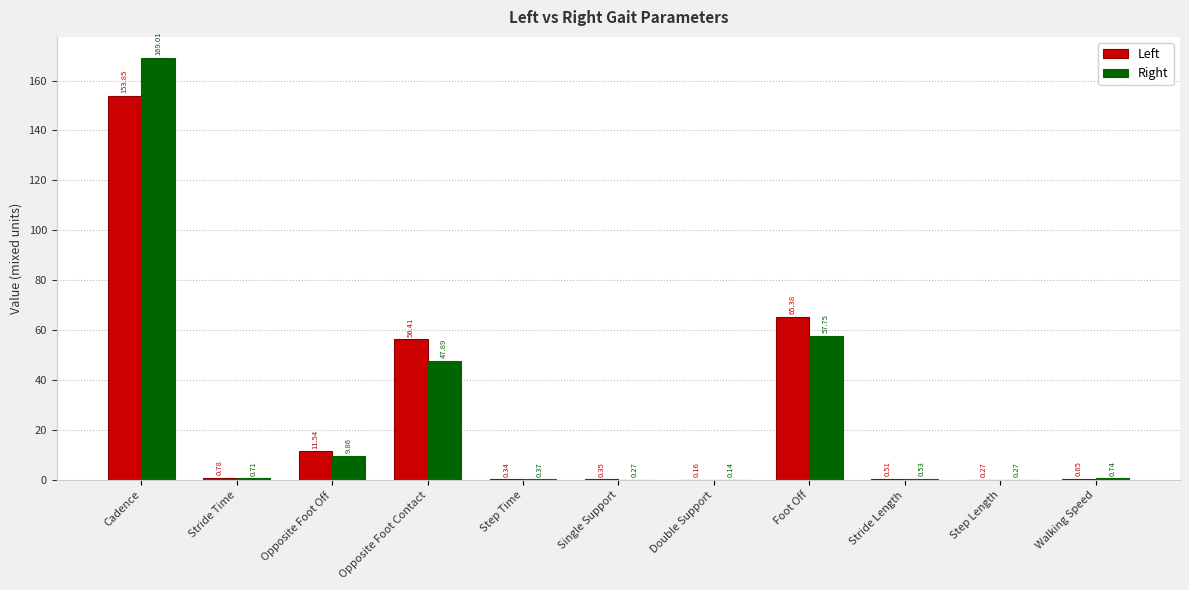

What is the sum of all Right values?

287.5